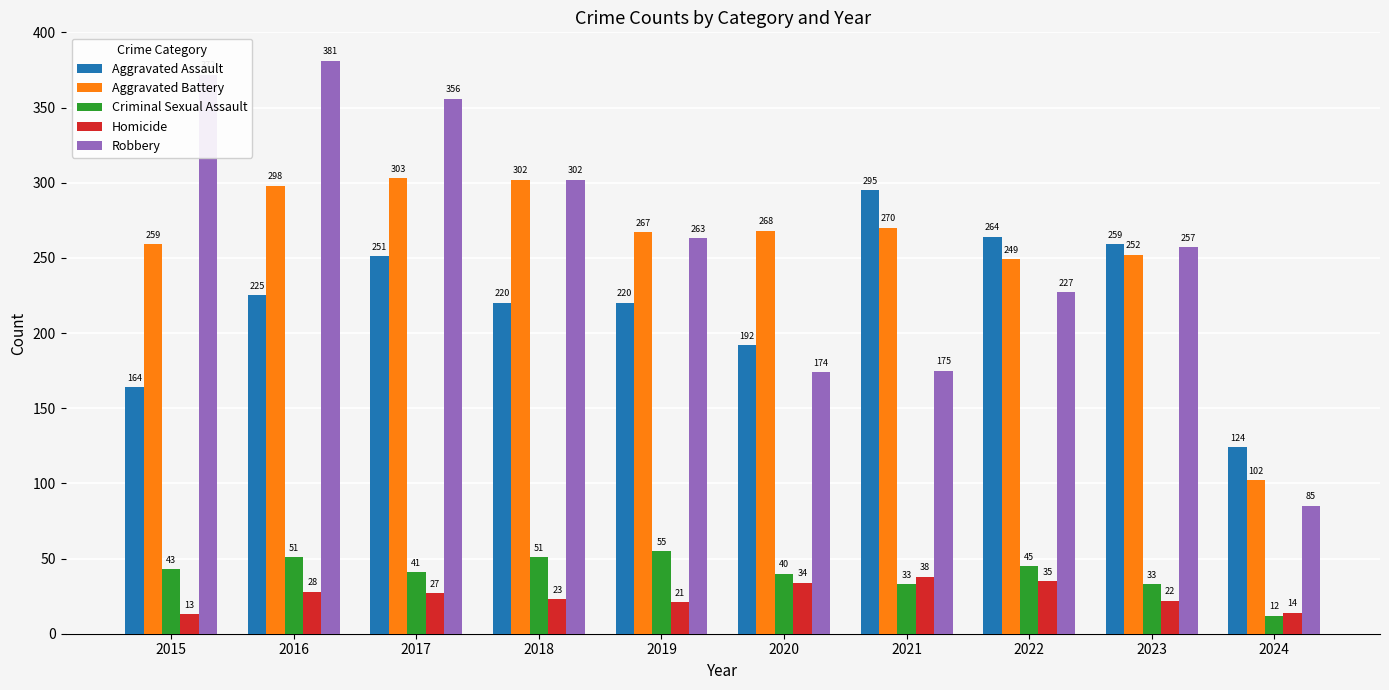

Is it true that Aggravated Battery equals 102 at 2024?

True